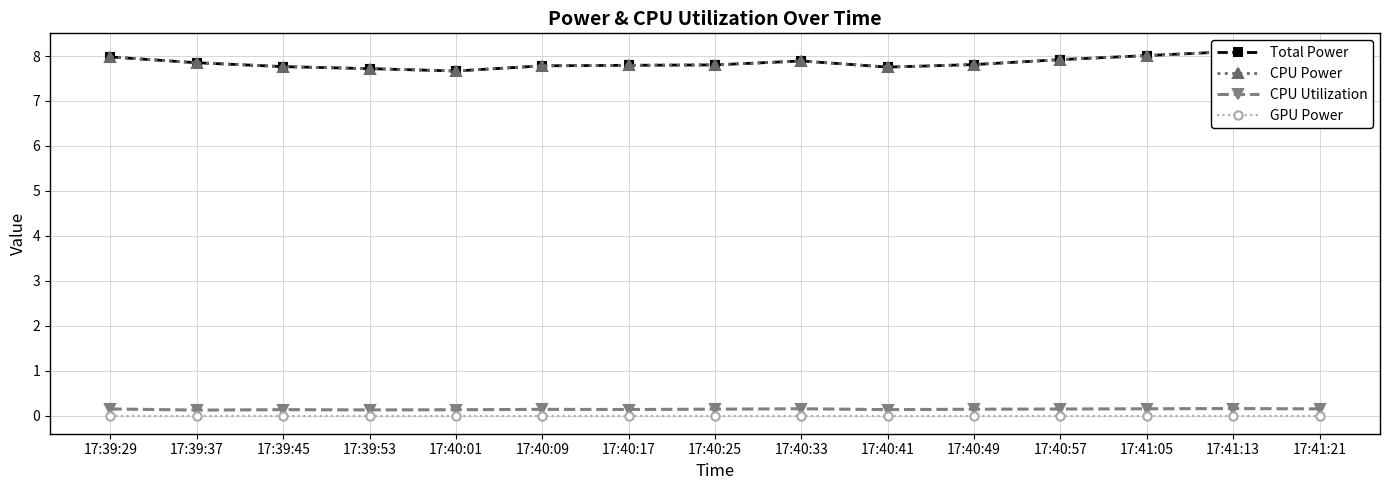

Is it true that CPU Power equals 10.8 at 17:39:37?

False